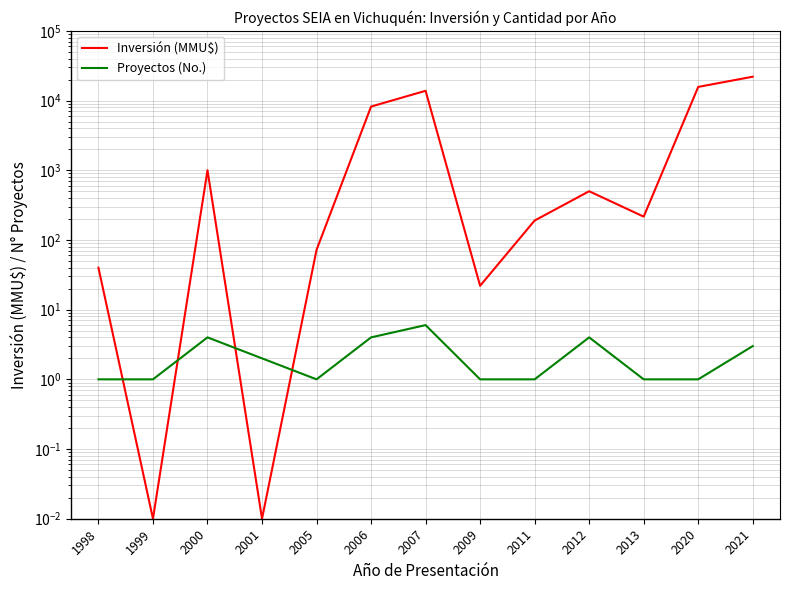

What is the total value across all series at 2000?

1004.0